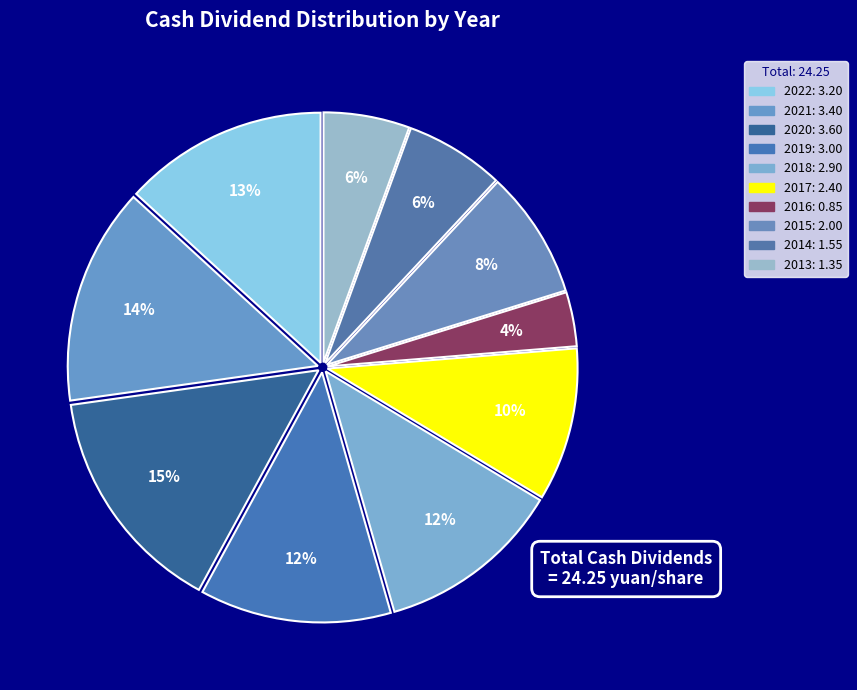

Which category has the biggest portion of the pie?

2020